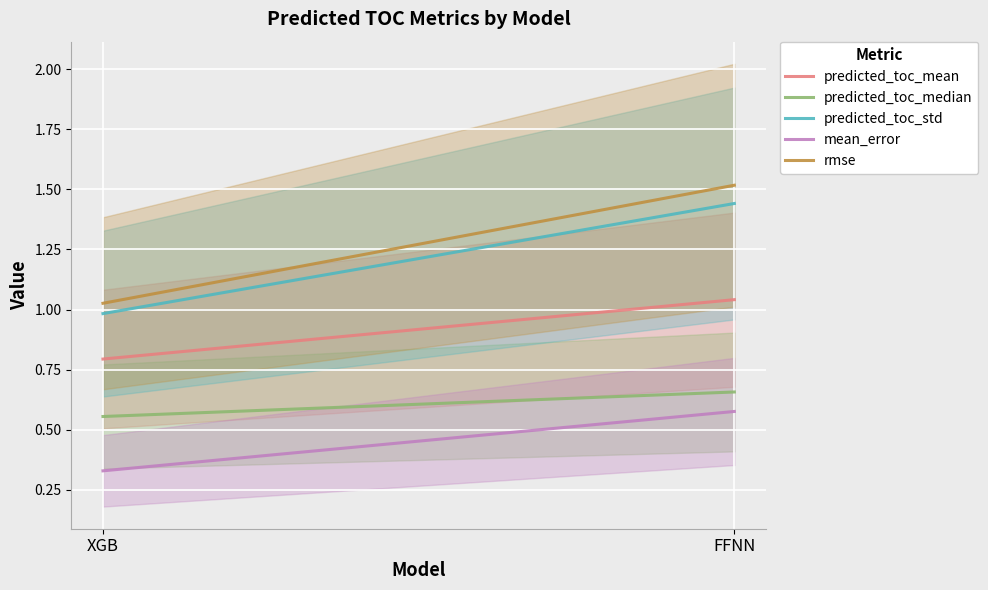

Reading left to right, transcribe all the data shown in this chart.

predicted_toc_mean: 0.8	1.0
predicted_toc_median: 0.6	0.7
predicted_toc_std: 1.0	1.4
mean_error: 0.3	0.6
rmse: 1.0	1.5